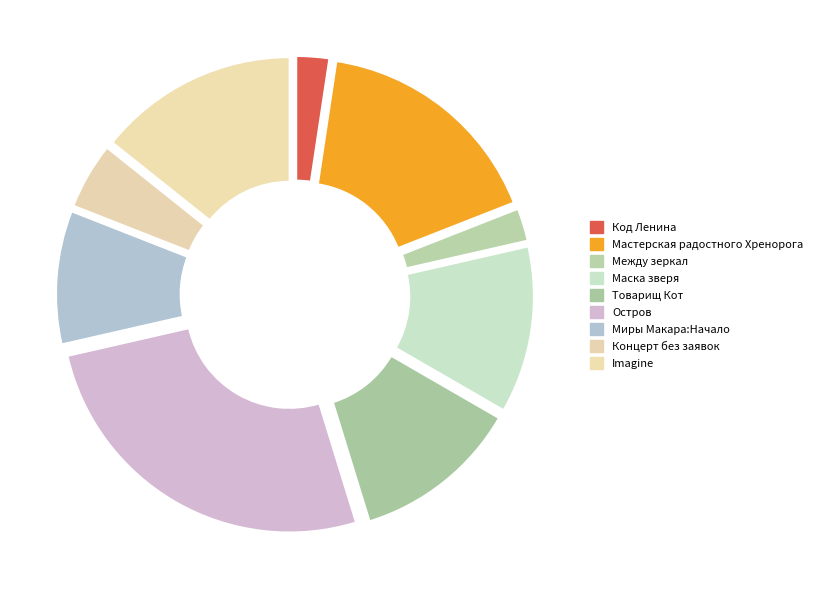

Is it true that Концерт без заявок is 1% of the pie?

False